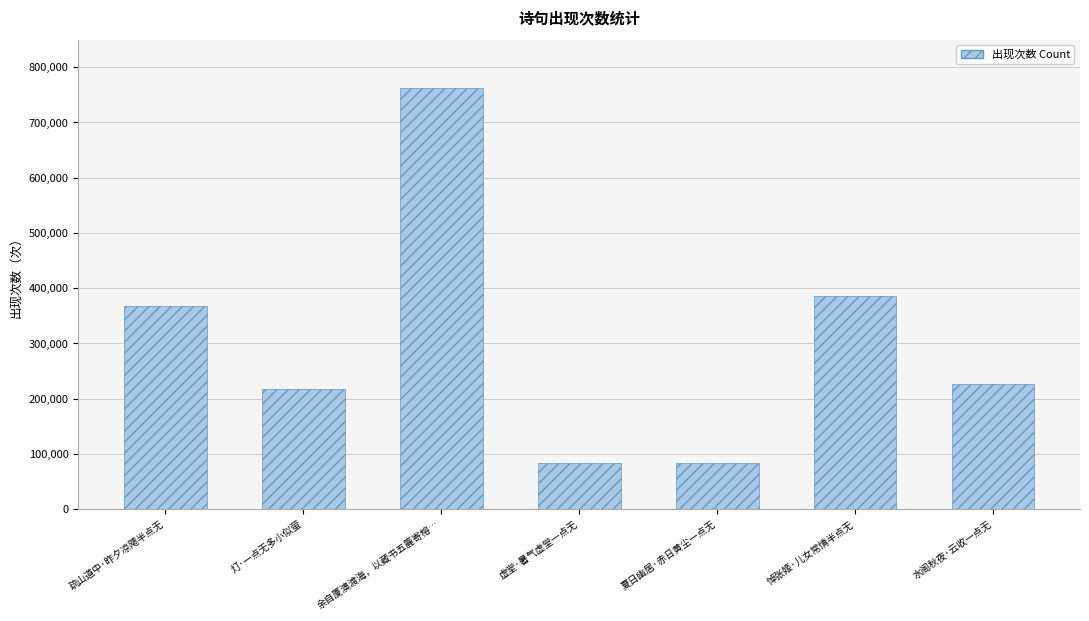

What position from the right is 灯·一点无多小似萤?

6